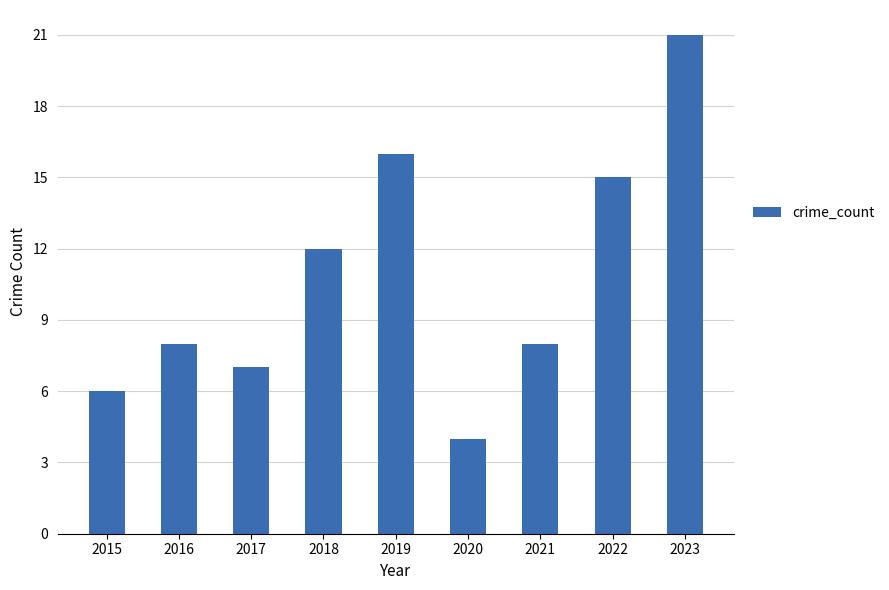

How many distinct data groups are displayed?

1